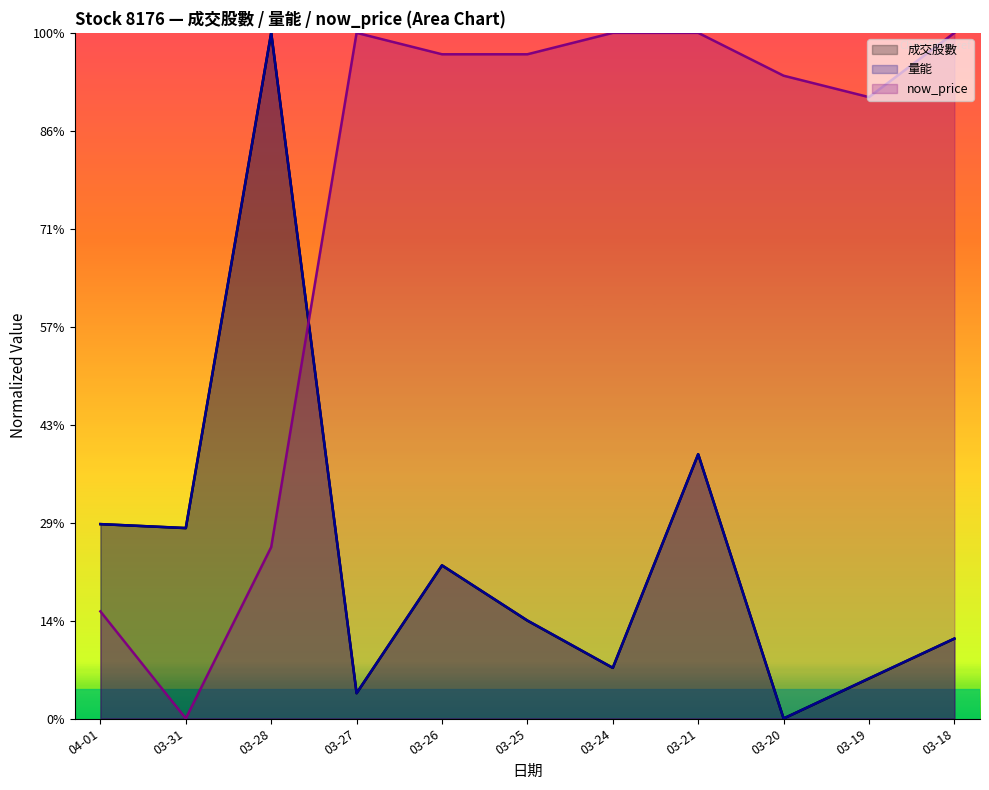

Is the value of 成交股數 at 03-25 greater than the value of now_price at 03-19?

No